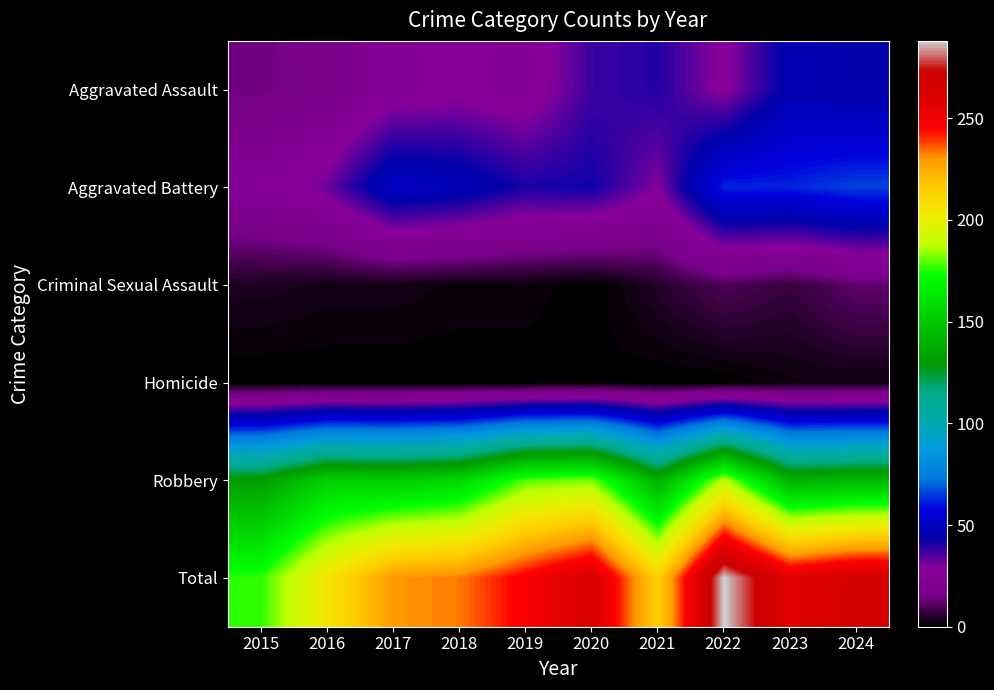

Between 2016 and 2022, which is larger?

2022